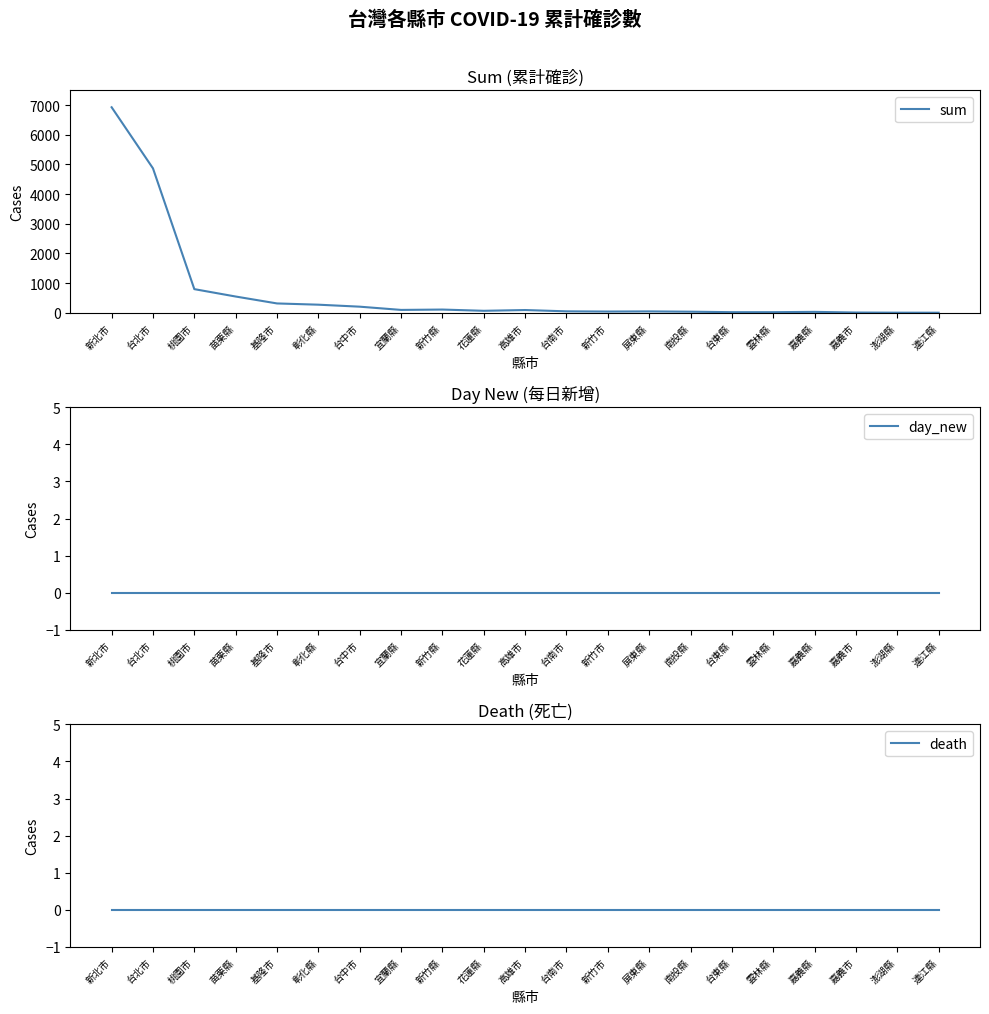

Rank the categories by sum value from lowest to highest.

連江縣, 澎湖縣, 嘉義市, 台東縣, 雲林縣, 嘉義縣, 南投縣, 新竹市, 屏東縣, 台南市, 花蓮縣, 高雄市, 宜蘭縣, 新竹縣, 台中市, 彰化縣, 基隆市, 苗栗縣, 桃園市, 台北市, 新北市